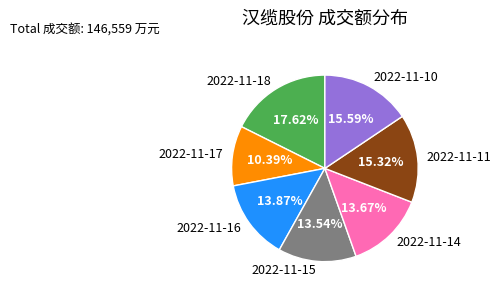

Between 2022-11-16 and 2022-11-11, which is larger?

2022-11-11